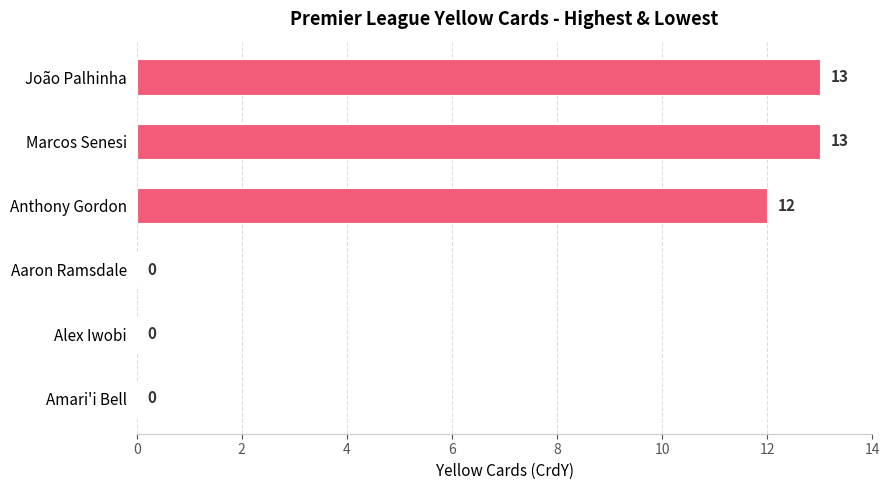

What is the average value?

6